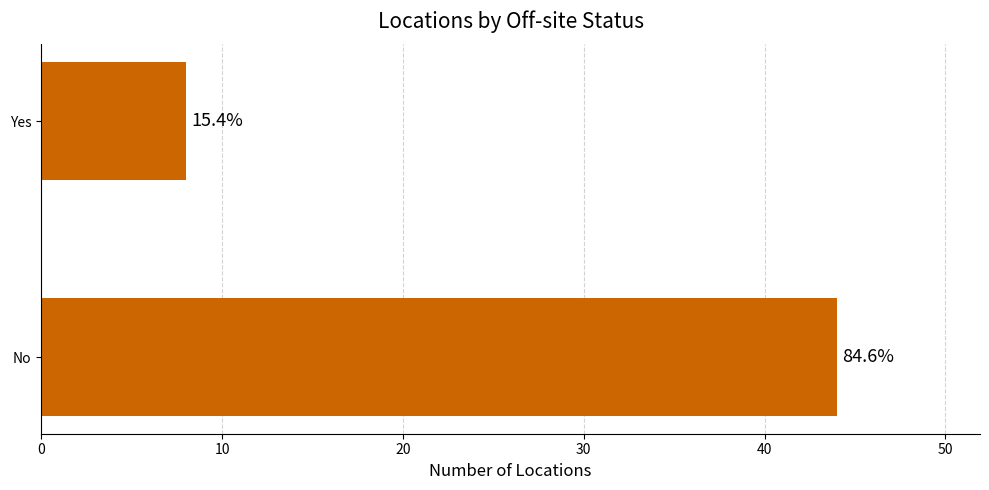

Are the bars horizontal?

Yes